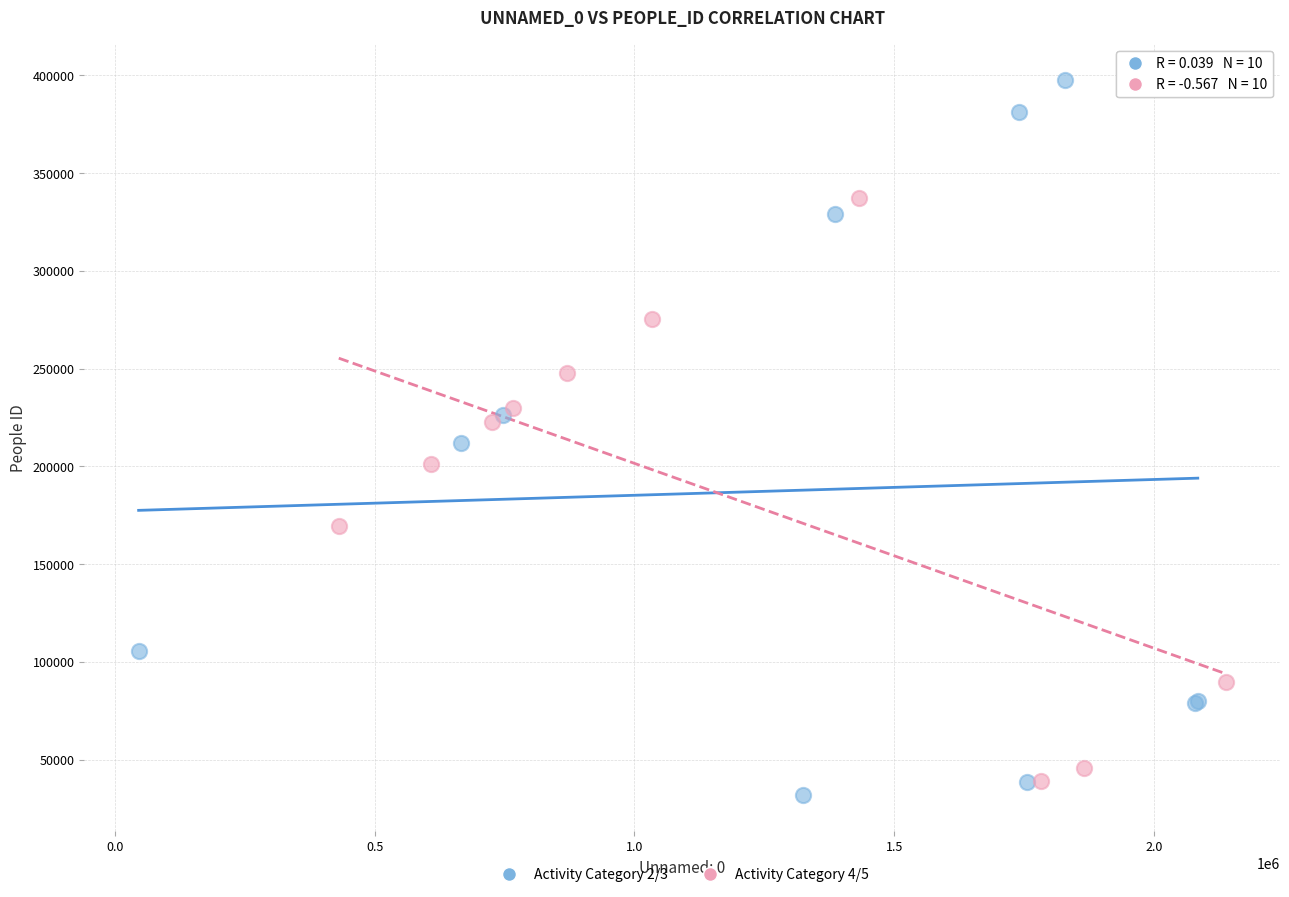

Which series has the largest Y range (max minus min)?

Activity Category 2/3